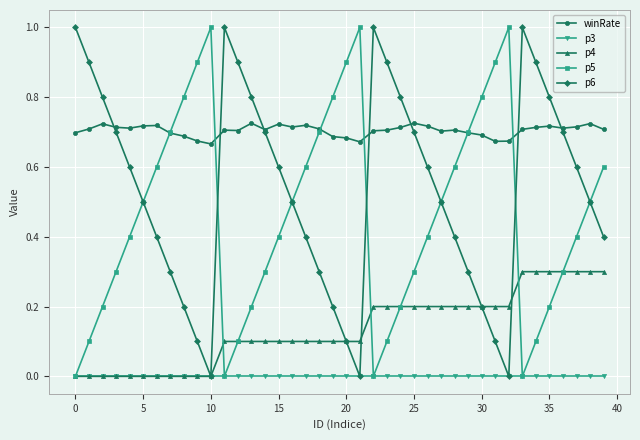

What is the highest value of the p5 series?

1.0